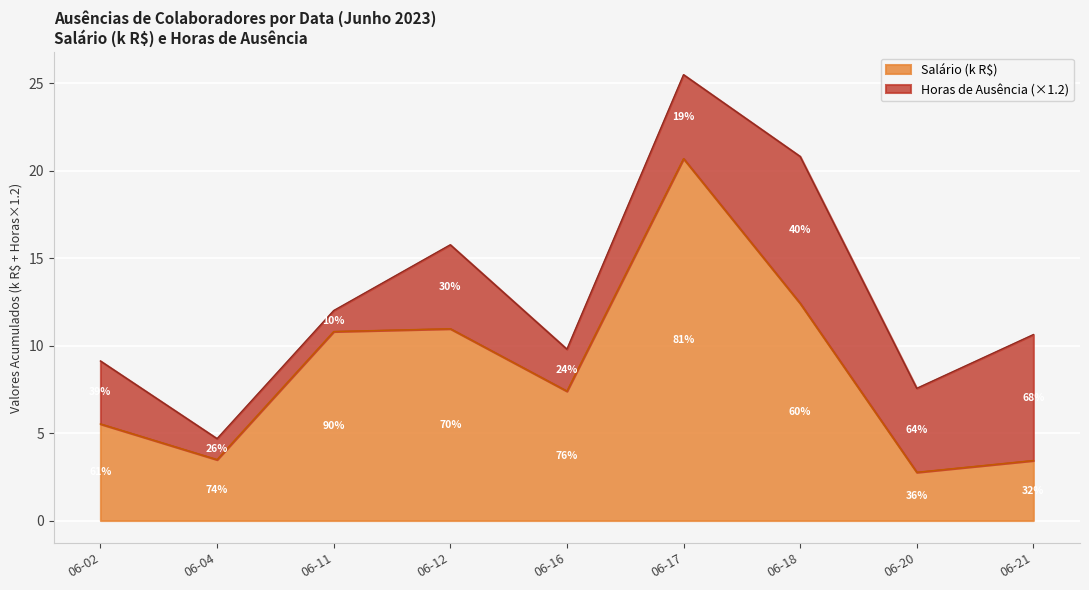

What value does the Horas_de_ausência series have at 2023-06-20?

4.0